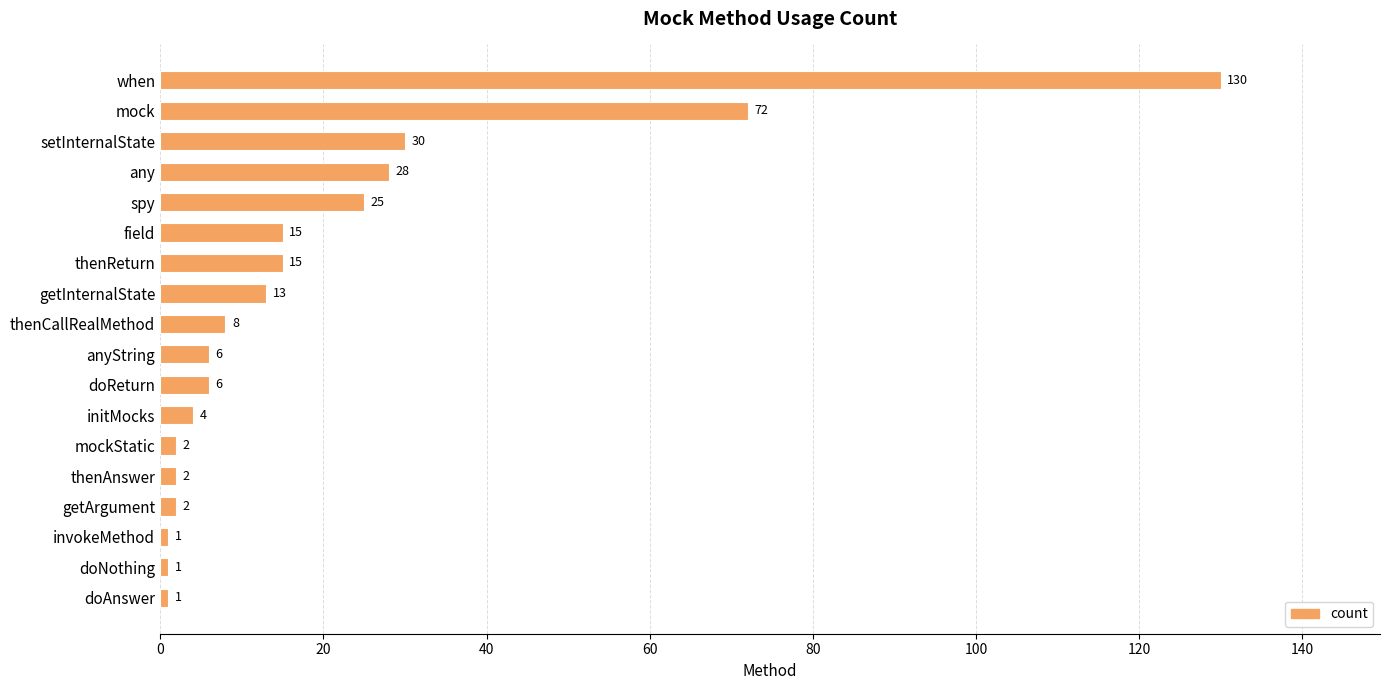

Are the bars horizontal?

Yes